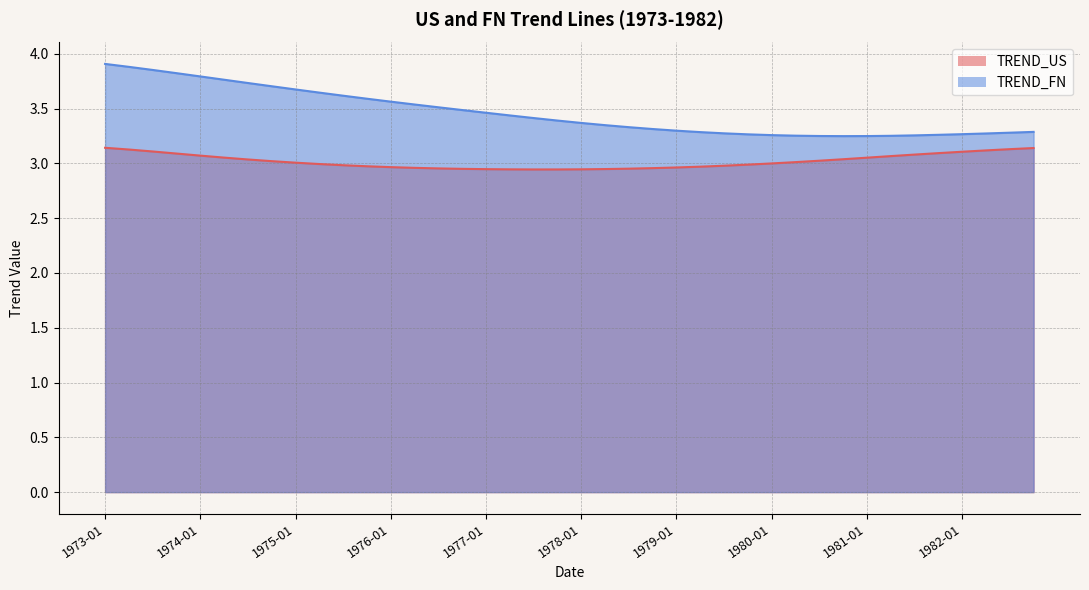

At how many categories does at least one series exceed 3?

40